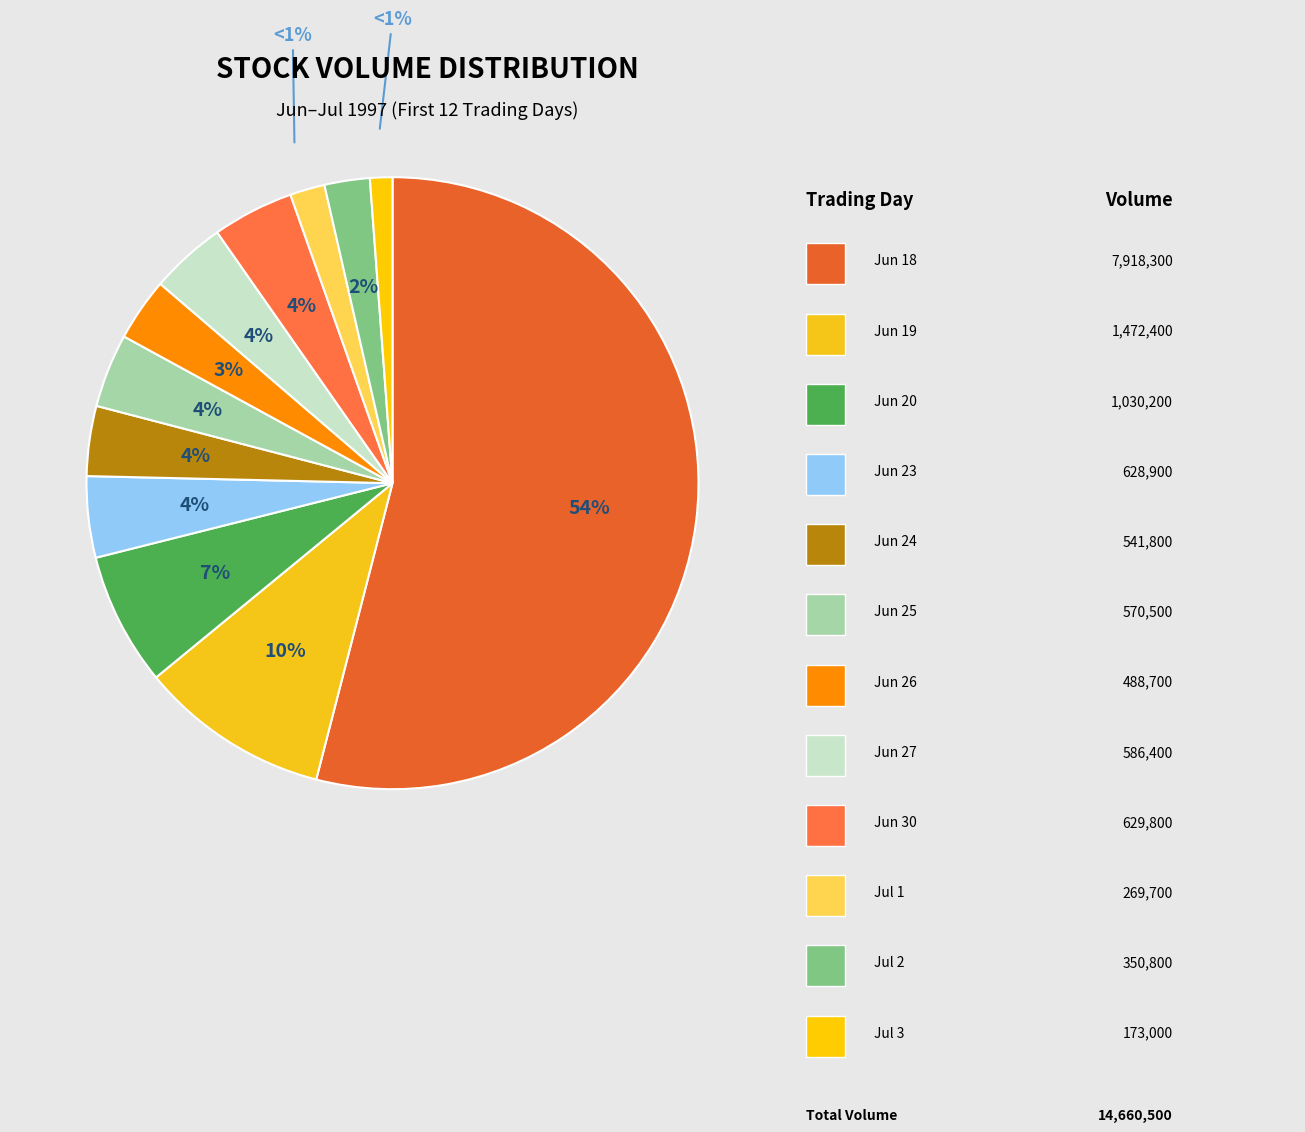

What is the change in value from 1997-06-24 to 1997-06-27?

+44600